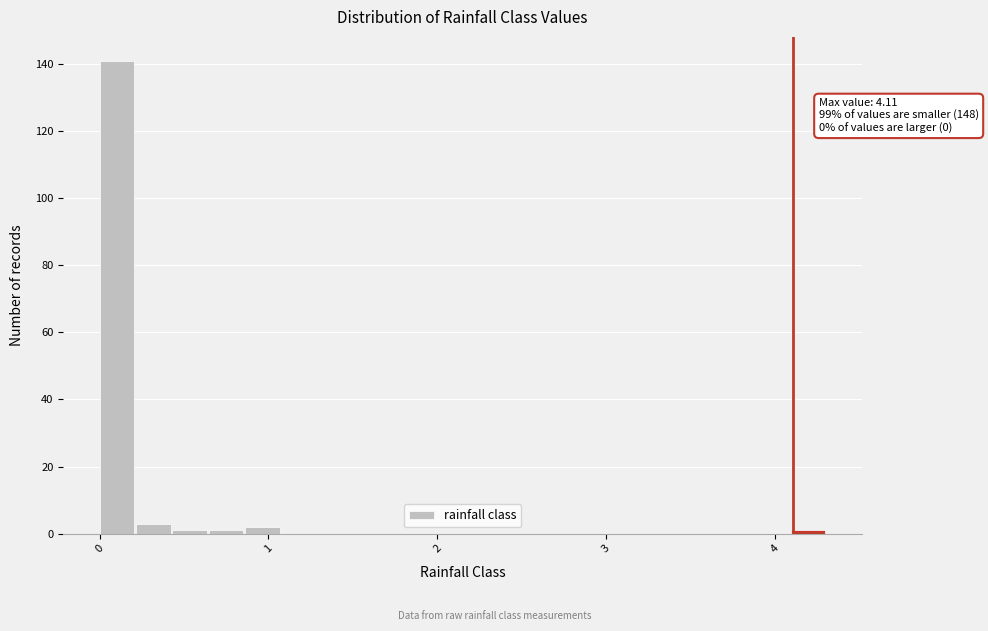

Read against the x-axis, roughly where is the centre of the tallest bar?

0.1